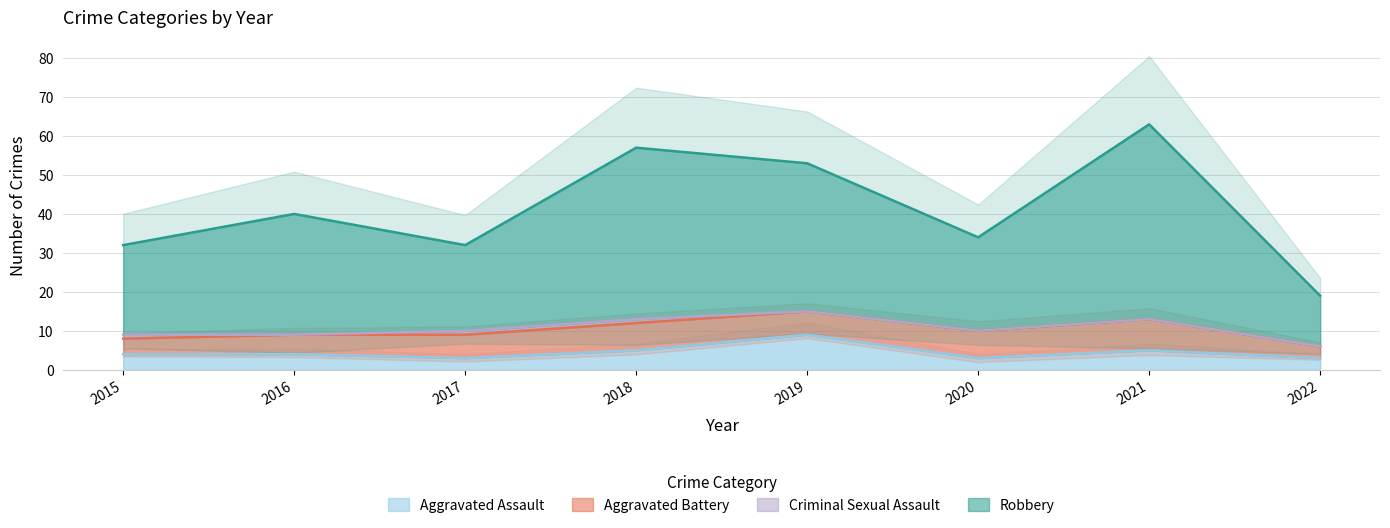

How many interior local valleys does the Aggravated Assault series have?

2